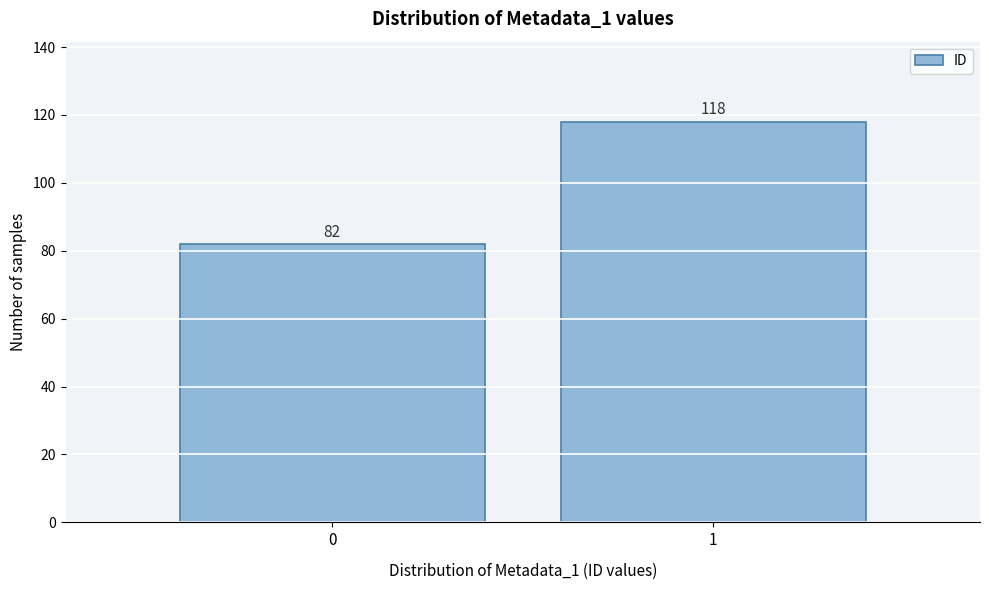

Reading left to right, transcribe all the data shown in this chart.

0=82	1=118